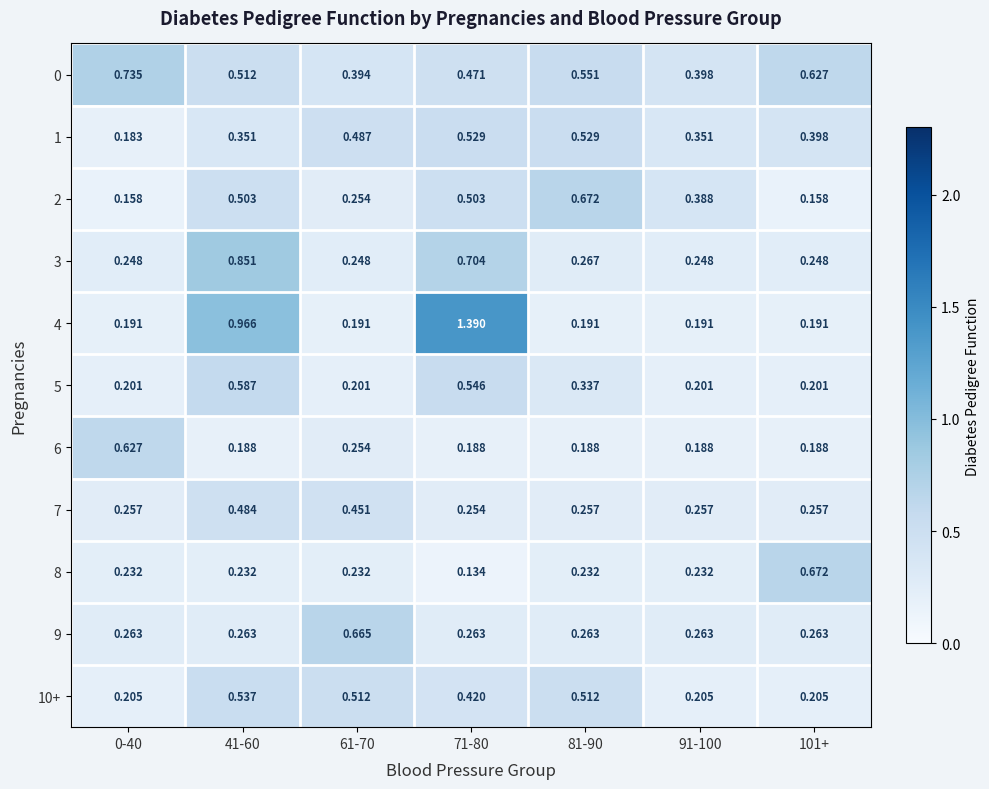

Is the value of 2 at 91-100 greater than the value of 4 at 41-60?

No